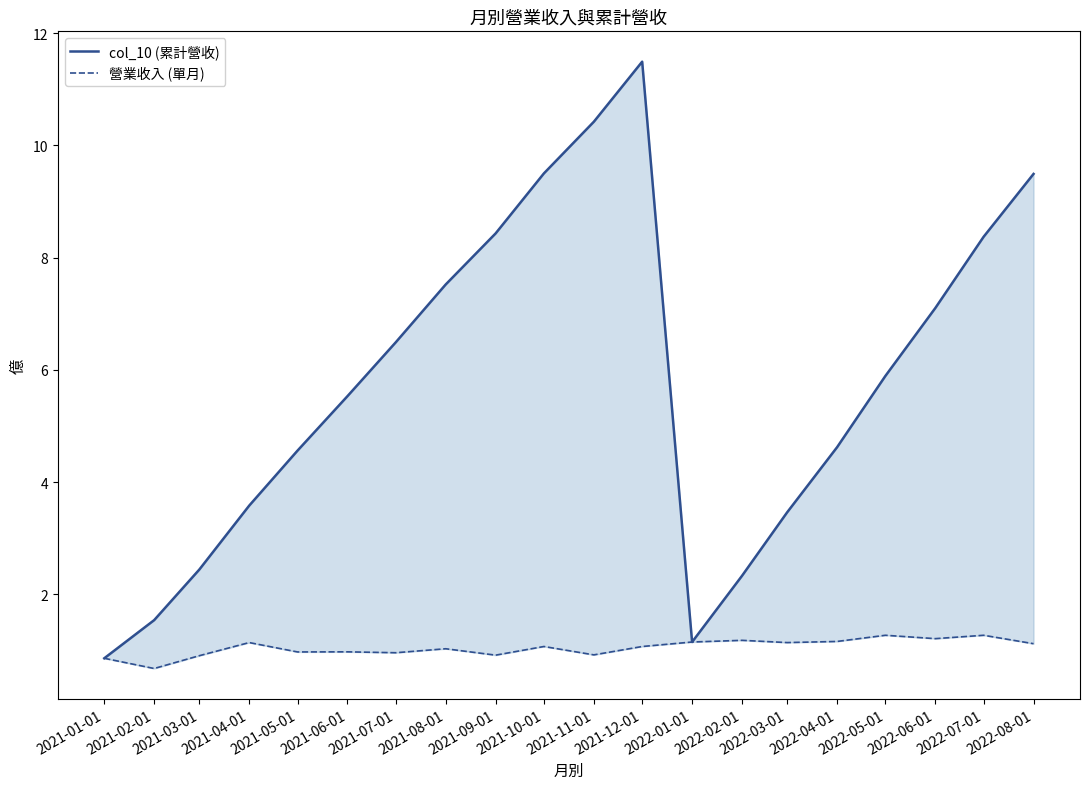

Does the chart display data point markers on the line(s)?

No